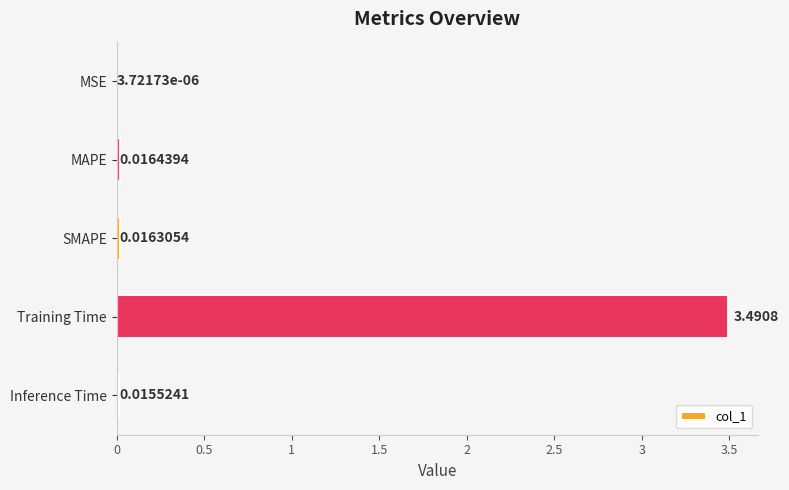

Which has a higher value, SMAPE or Inference Time?

SMAPE